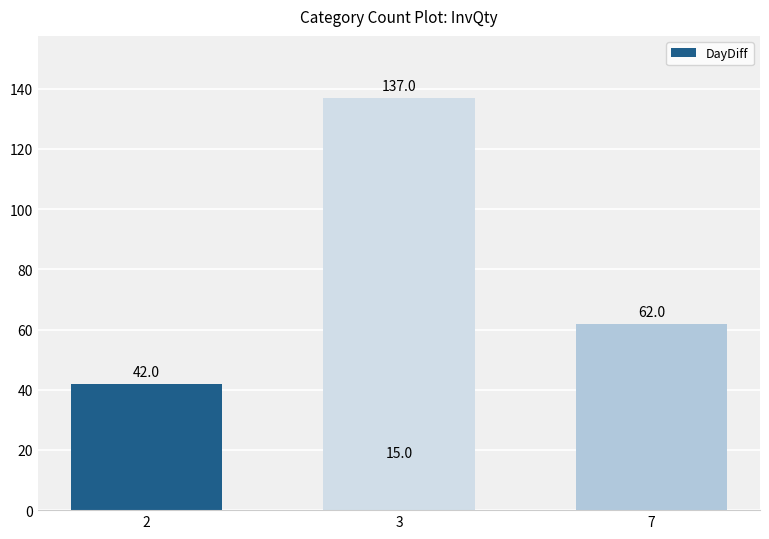

Is it true that the value at 3 is 52?

False